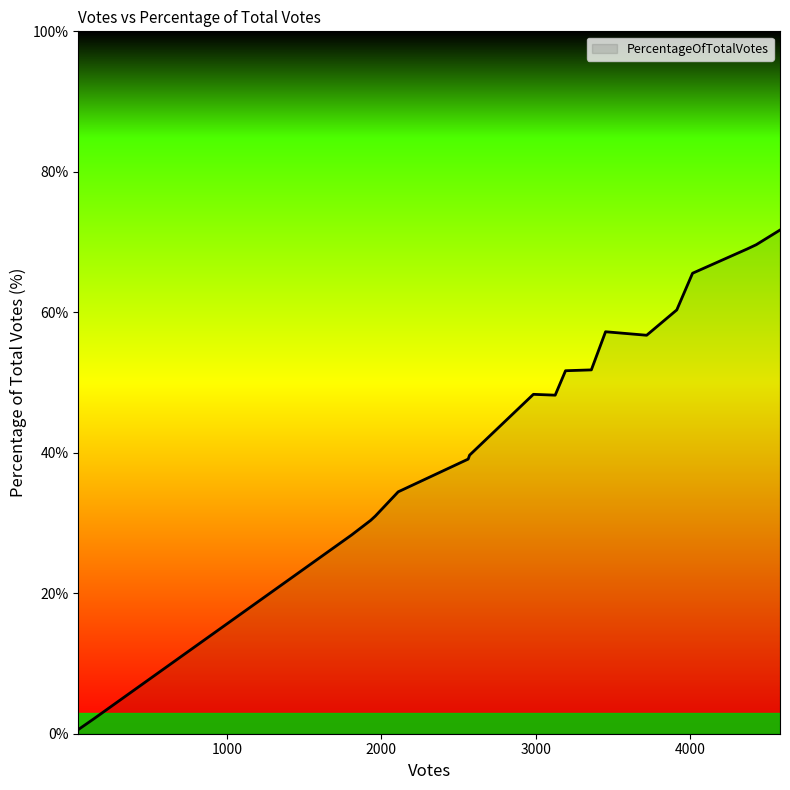

What is the difference between the maximum and minimum values?

71.1